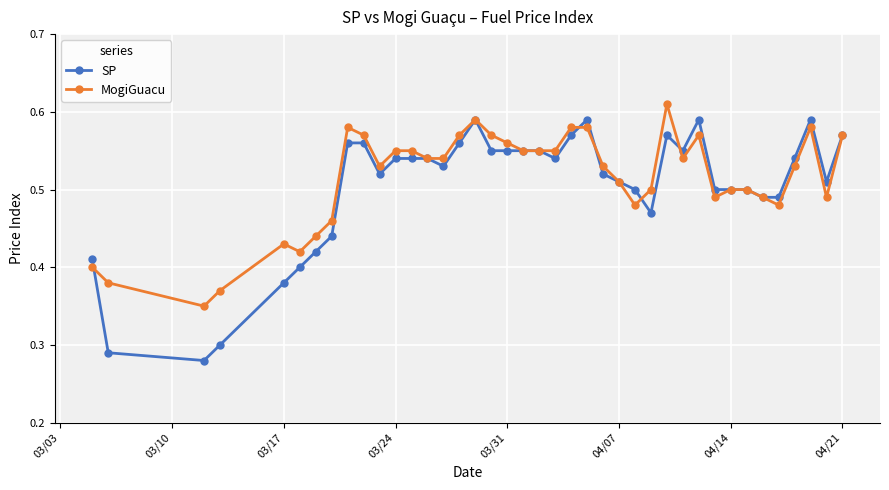

Rank the series by their maximum value, from highest to lowest.

MogiGuacu, SP